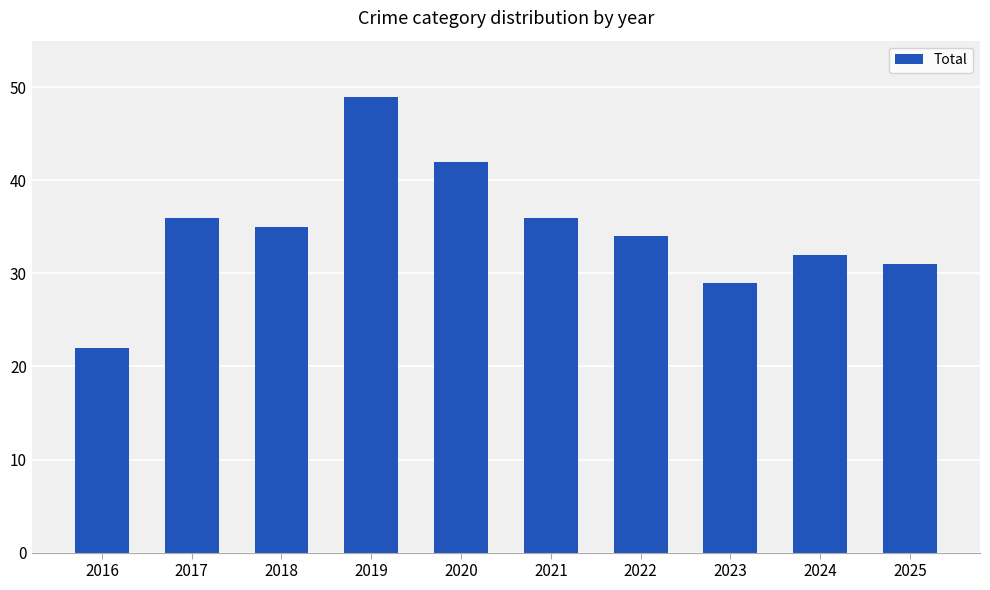

What is the sum of the values at 2021 and 2020?

78